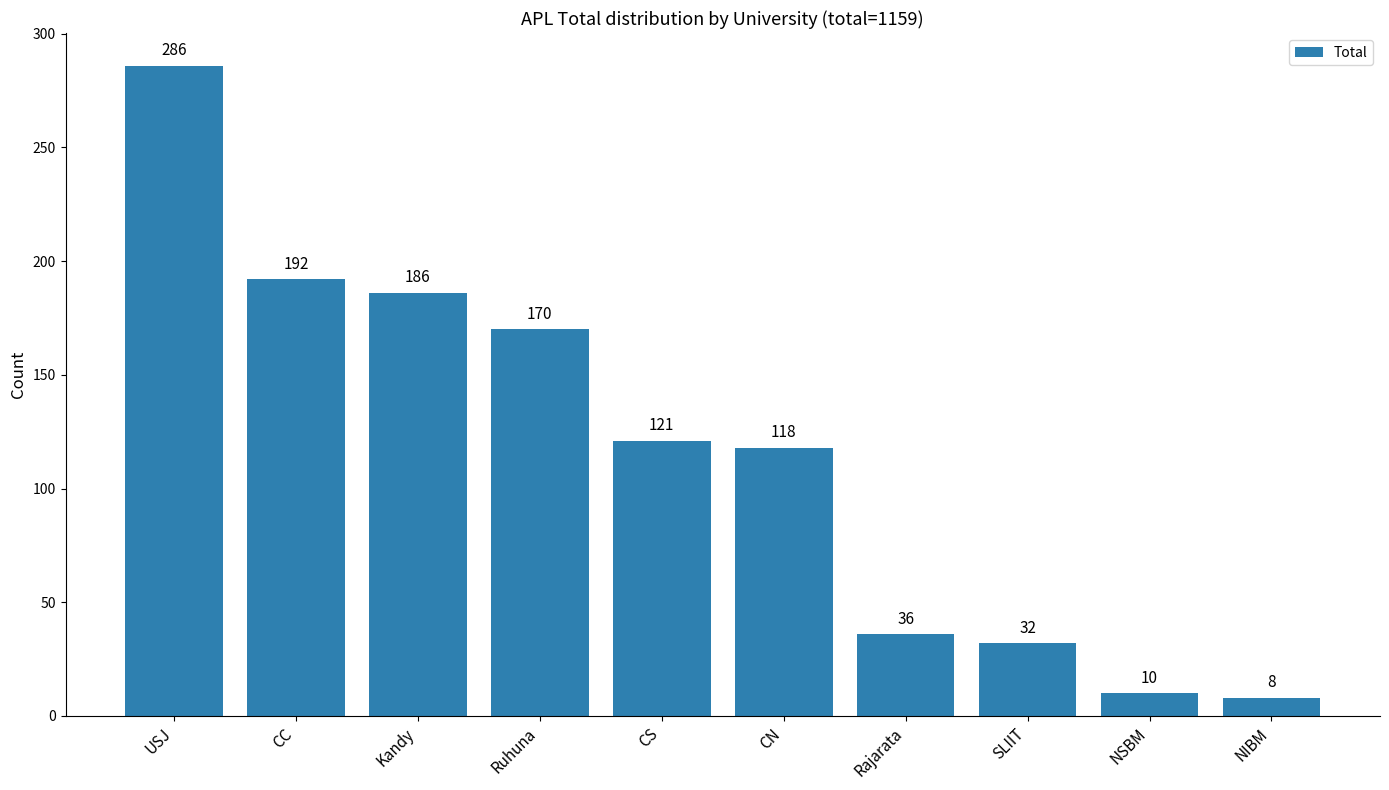

Does the chart contain stacked bars?

No